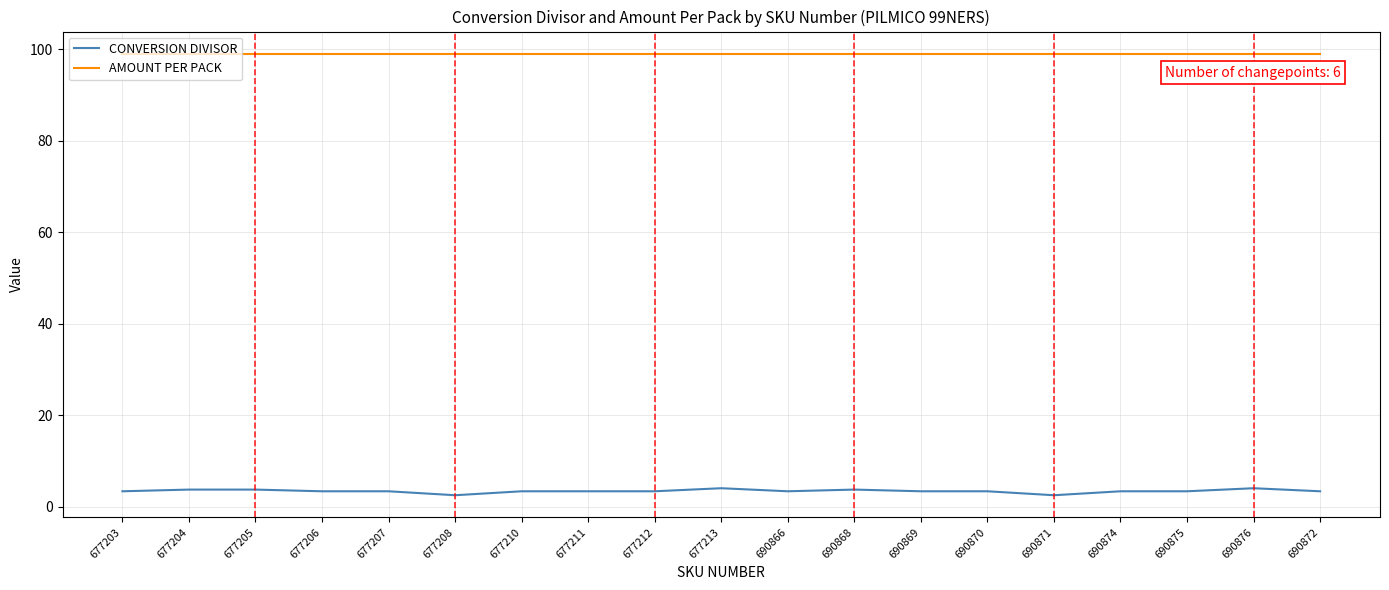

What is the difference between the highest and lowest values at 690866?

95.7